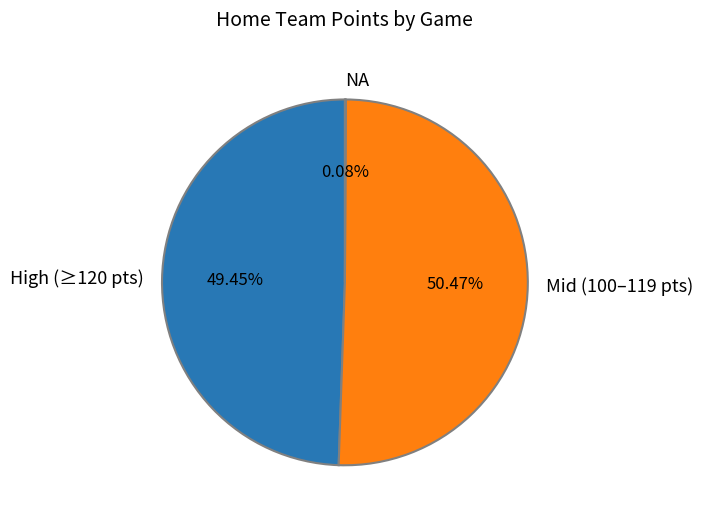

Which category accounts for the majority?

Mid (100–119 pts)